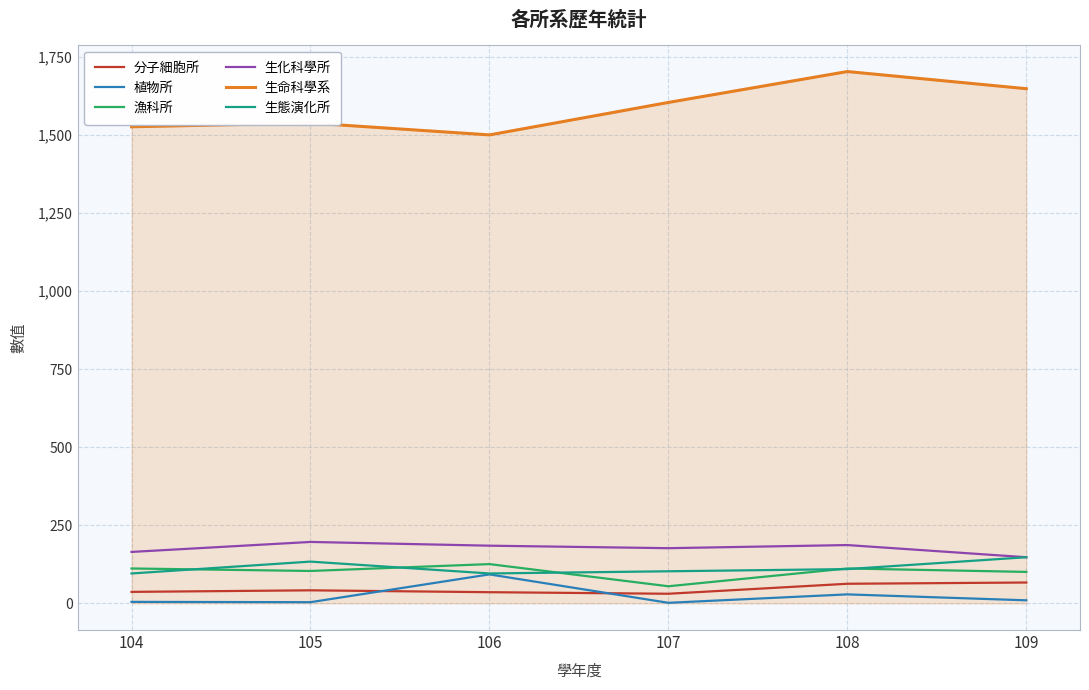

Which series has the largest total across all categories?

生命科學系